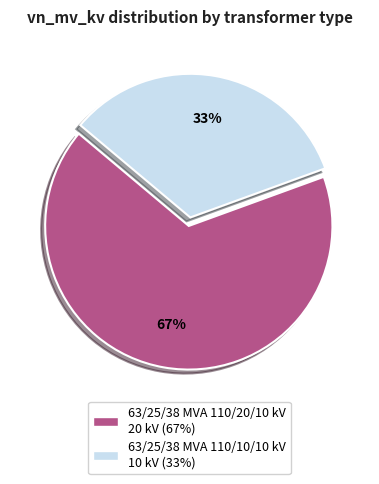

Count the number of slices in the pie.

2